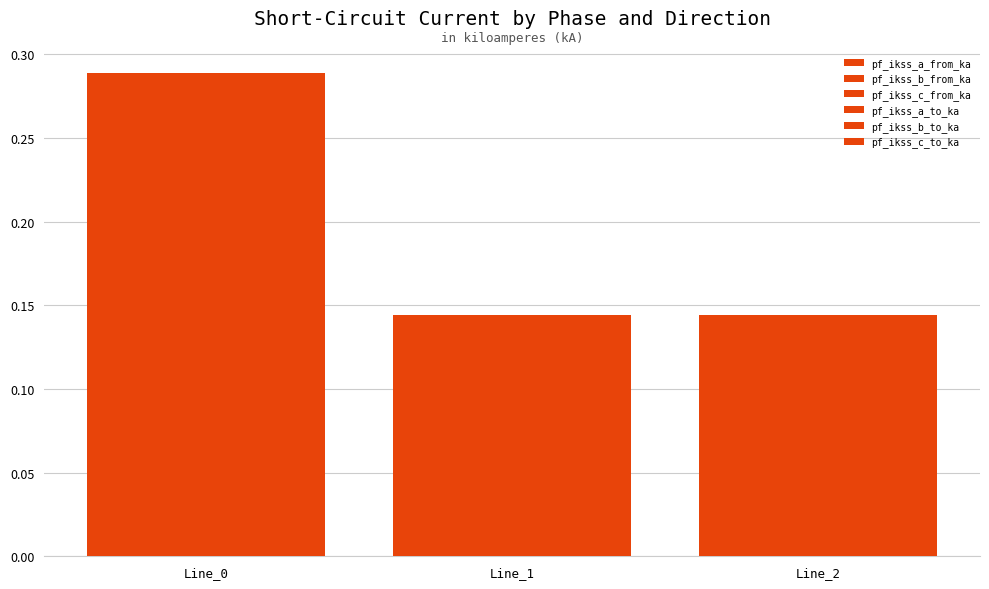

Reading right to left, what are all the values shown in this chart?

pf_ikss_a_from_ka: 0.1	0.1	0.3
pf_ikss_b_from_ka: 0.1	0.1	0.3
pf_ikss_c_from_ka: 0.1	0.1	0.3
pf_ikss_a_to_ka: 0.1	0.1	0.3
pf_ikss_b_to_ka: 0.1	0.1	0.3
pf_ikss_c_to_ka: 0.1	0.1	0.3